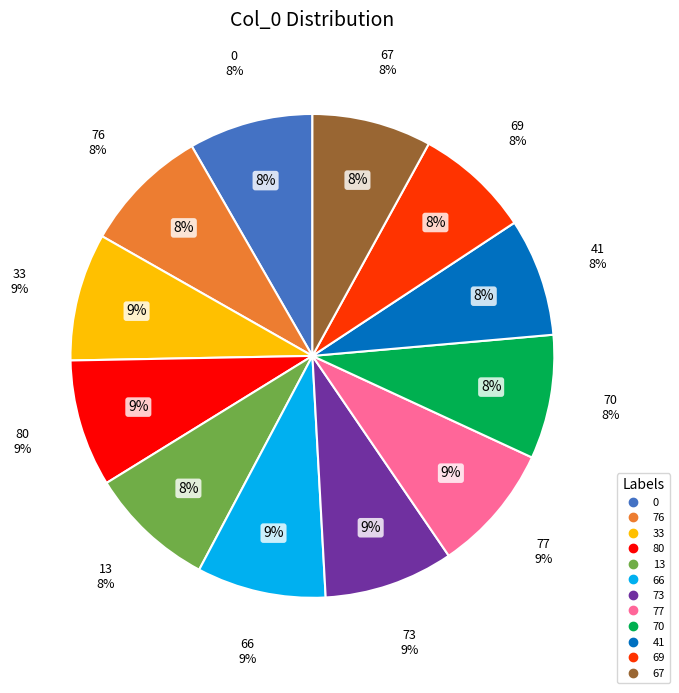

How many segments does this pie chart have?

12